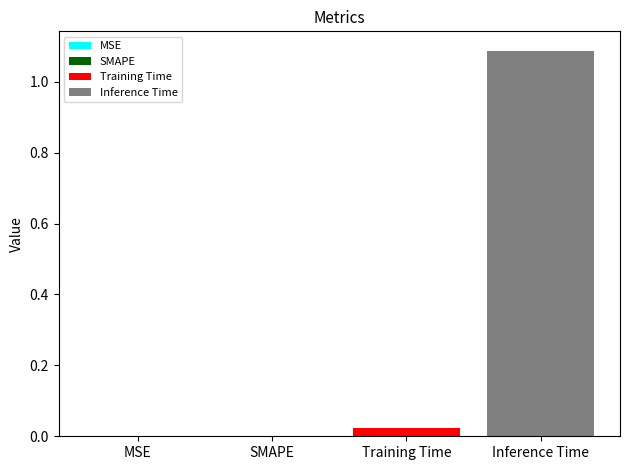

What is the sum of the values at Inference Time and MSE?

1.1